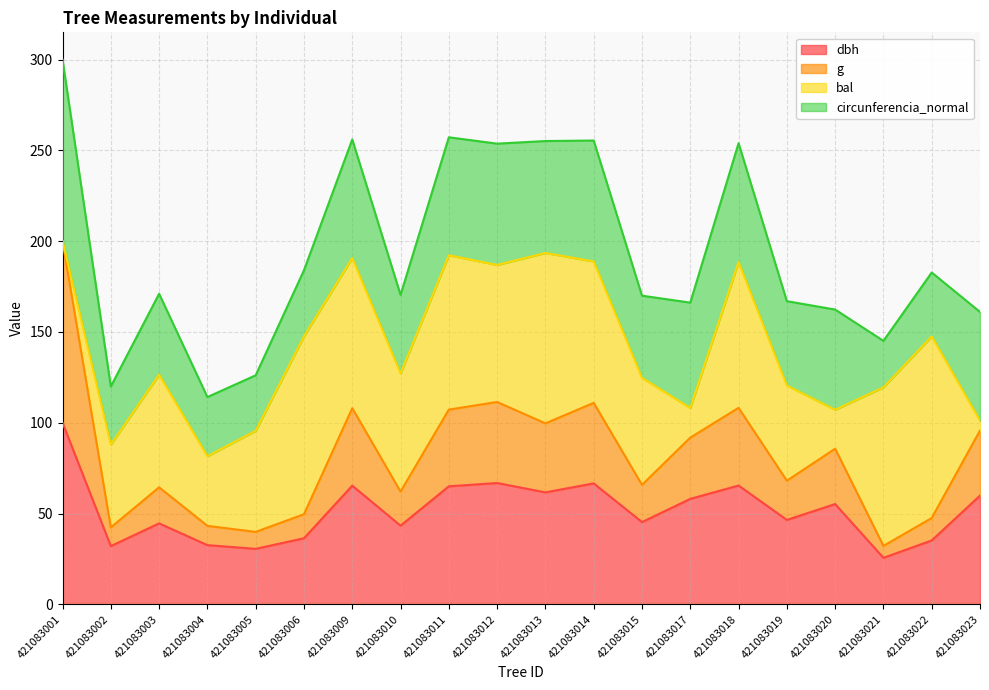

How many lines are shown in the chart?

4